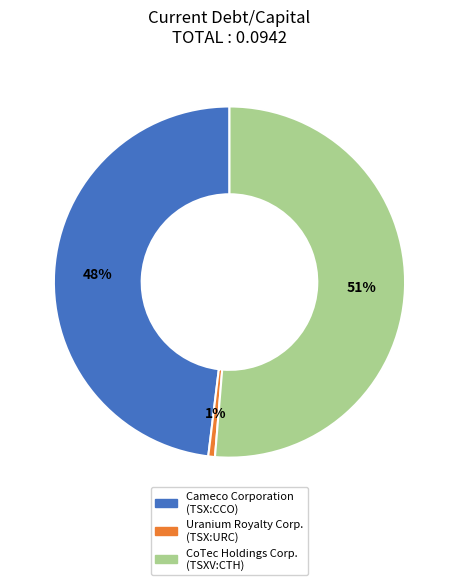

What is the smallest slice in the pie chart?

Uranium Royalty Corp. (TSX:URC)